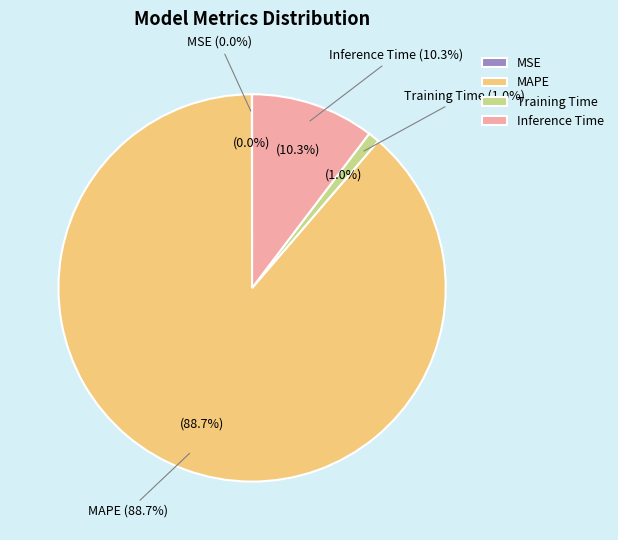

Count the number of slices in the pie.

4